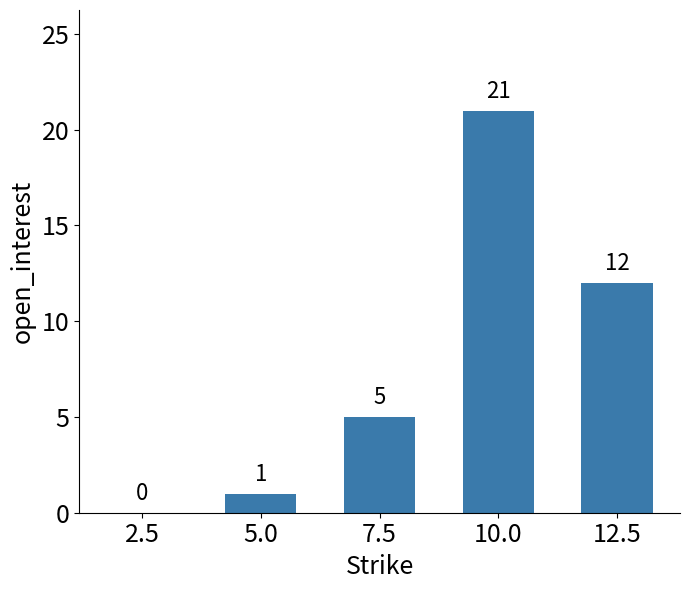

Which label corresponds to the largest value in the chart?

10.0